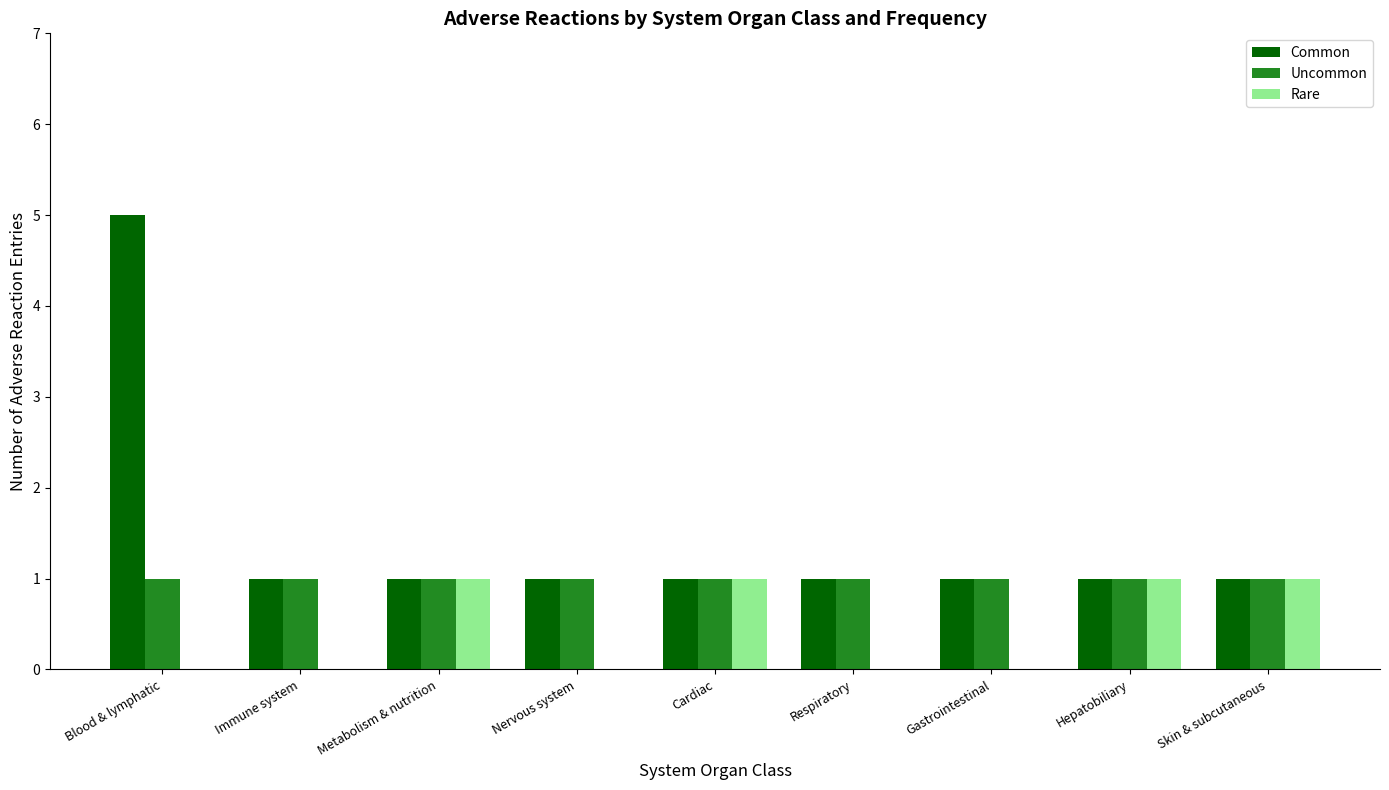

At which category does the chart reach its peak across all series?

Blood & lymphatic